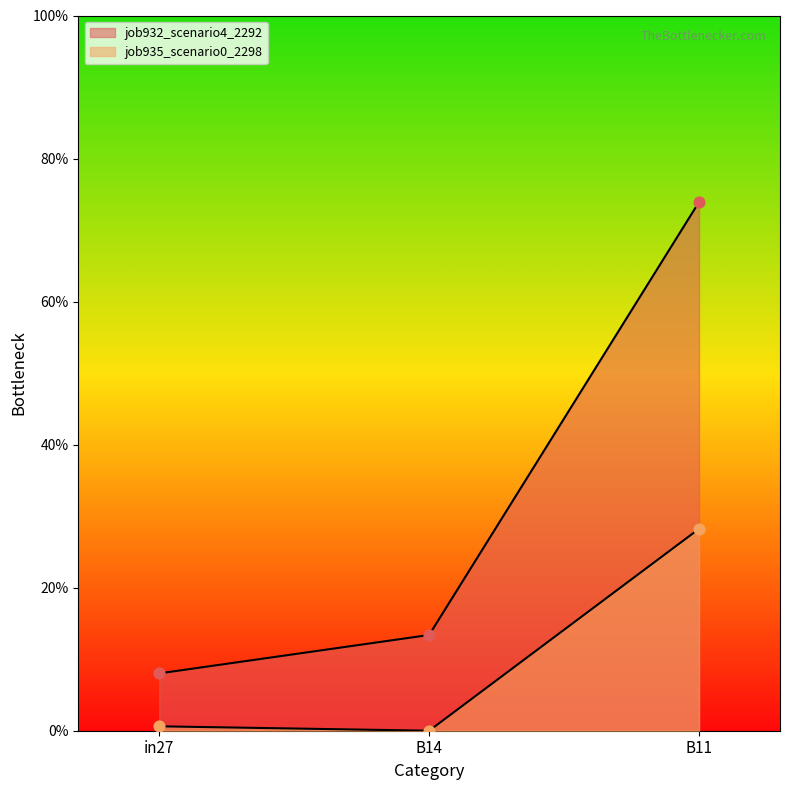

Is the value of job932_scenario4_2292 at B14 greater than the value of job935_scenario0_2298 at in27?

Yes